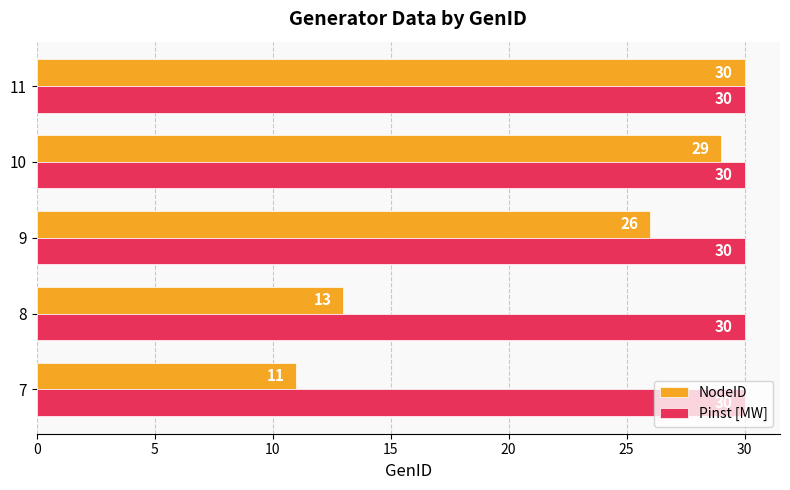

Rank the series by their average value, from highest to lowest.

Pinst [MW], NodeID